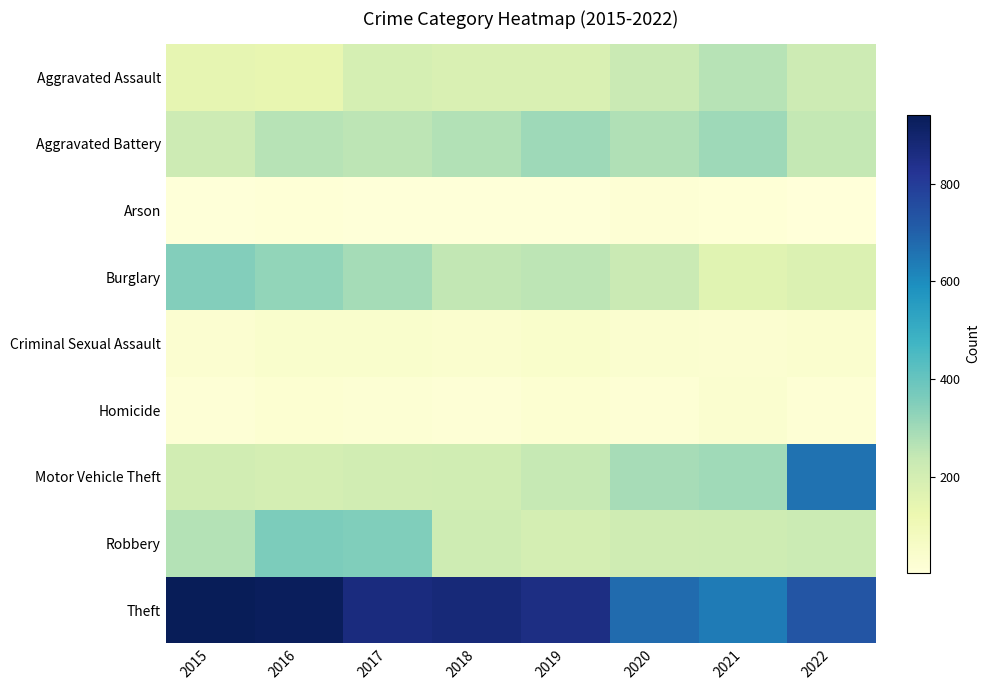

Reading right to left, transcribe all the data shown in this chart.

Aggravated Assault: 2022=223	2021=264	2020=228	2019=183	2018=185	2017=194	2016=138	2015=145
Aggravated Battery: 2022=245	2021=305	2020=278	2019=306	2018=272	2017=255	2016=264	2015=223
Arson: 2022=3	2021=14	2020=19	2019=7	2018=9	2017=9	2016=13	2015=10
Burglary: 2022=177	2021=164	2020=227	2019=254	2018=246	2017=295	2016=323	2015=350
Criminal Sexual Assault: 2022=37	2021=32	2020=33	2019=45	2018=38	2017=43	2016=42	2015=29
Homicide: 2022=20	2021=34	2020=21	2019=26	2018=15	2017=24	2016=26	2015=15
Motor Vehicle Theft: 2022=660	2021=303	2020=290	2019=239	2018=212	2017=208	2016=199	2015=208
Robbery: 2022=226	2021=217	2020=215	2019=199	2018=218	2017=355	2016=359	2015=268
Theft: 2022=730	2021=641	2020=675	2019=856	2018=876	2017=866	2016=934	2015=942